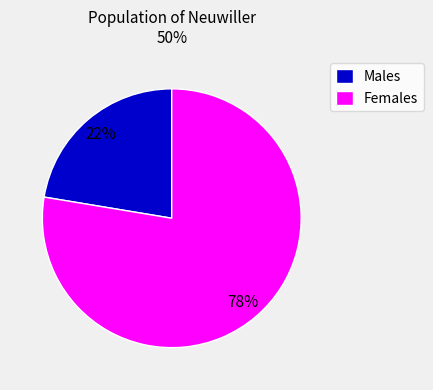

Combined, do Females and Males account for over 50%?

Yes